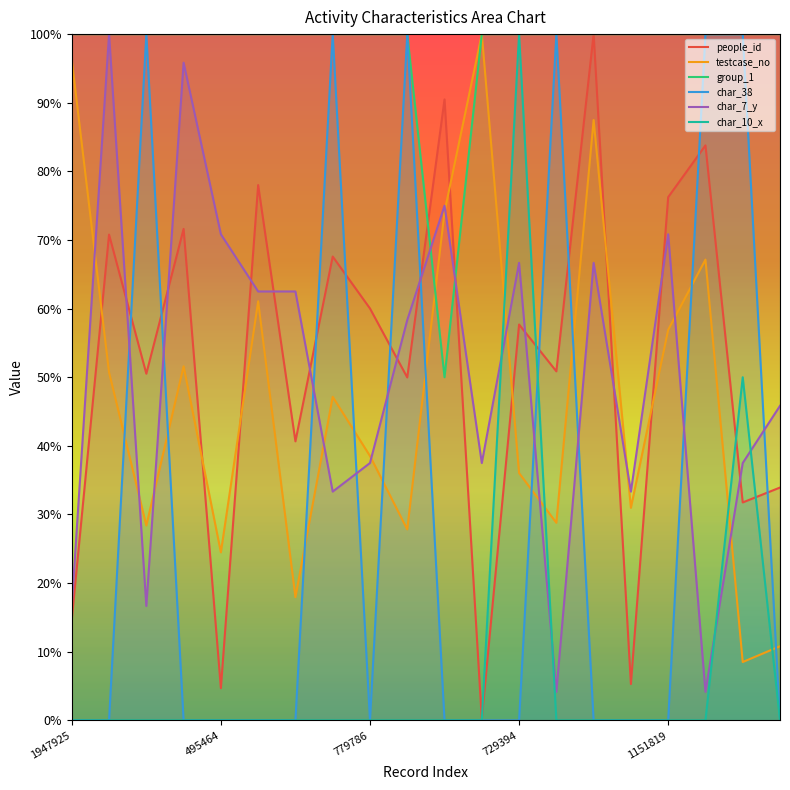

In testcase_no, how many points are higher than both neighbors (excluding endpoints)?

6